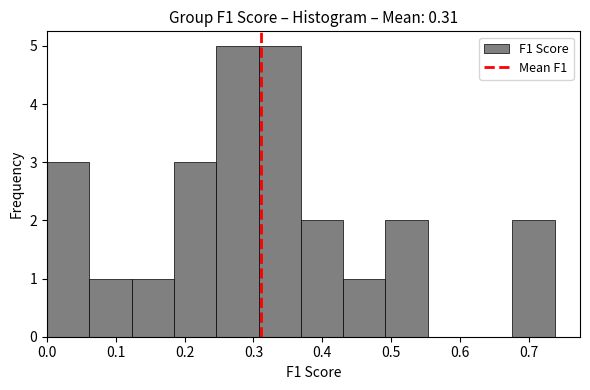

Reading left to right, transcribe this chart: for each bar, give the range it covers on the x-axis and its height. Neither the bar edges nor the heights are printed on the chart, so give them approximately, as read against the axes.

0.00 to 0.06: 3
0.06 to 0.12: 1
0.12 to 0.18: 1
0.18 to 0.25: 3
0.25 to 0.31: 5
0.31 to 0.37: 5
0.37 to 0.43: 2
0.43 to 0.49: 1
0.49 to 0.55: 2
0.55 to 0.61: 0
0.61 to 0.68: 0
0.68 to 0.74: 2